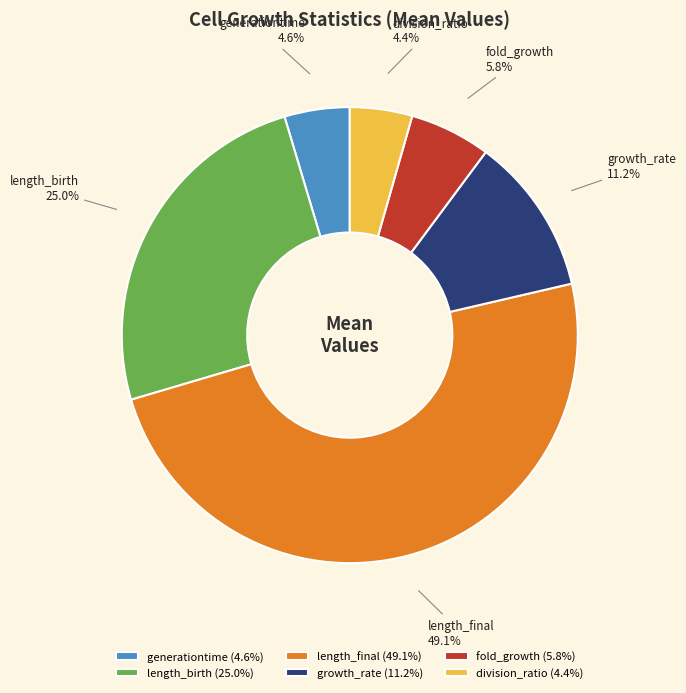

What percentage do length_birth and generationtime together represent?

29.6%